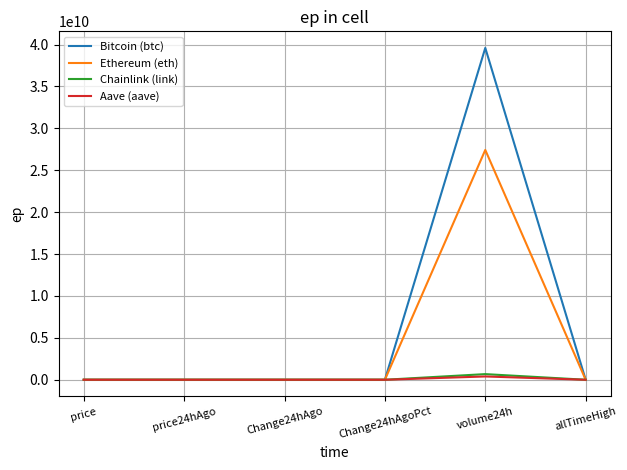

Is it true that Bitcoin (btc) equals 0.0 at Change24hAgoPct?

True